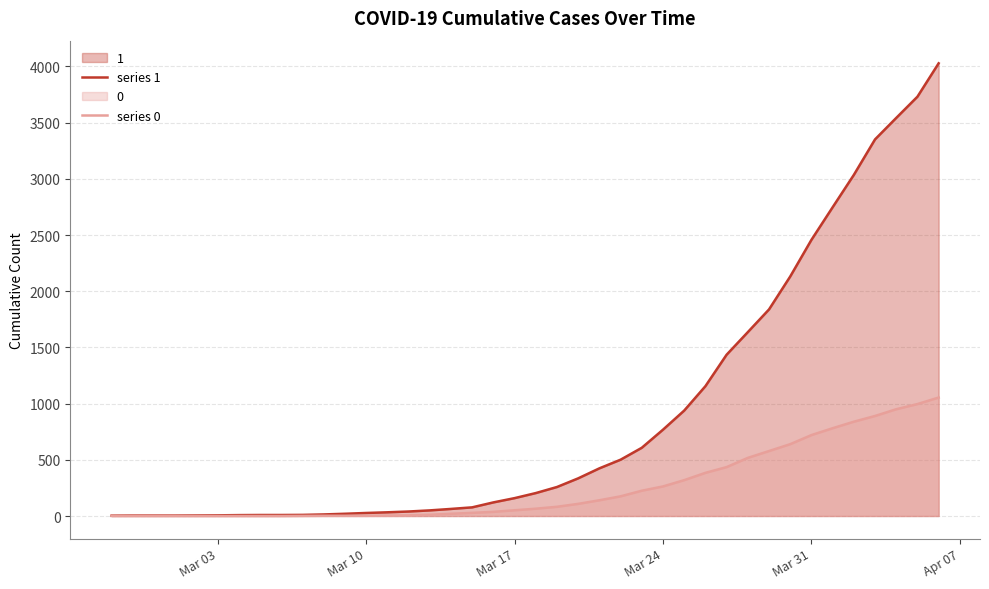

What is the greatest value displayed?

4028